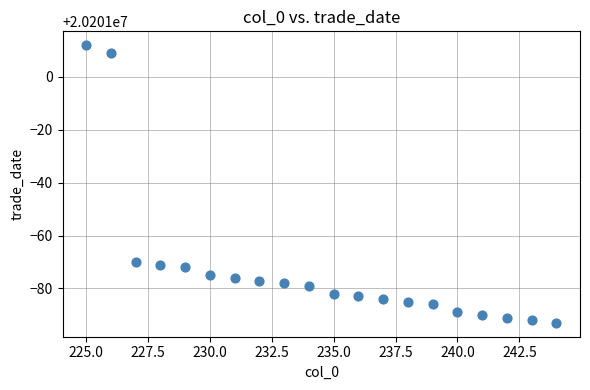

What is the range of Y values (max minus min)?

105